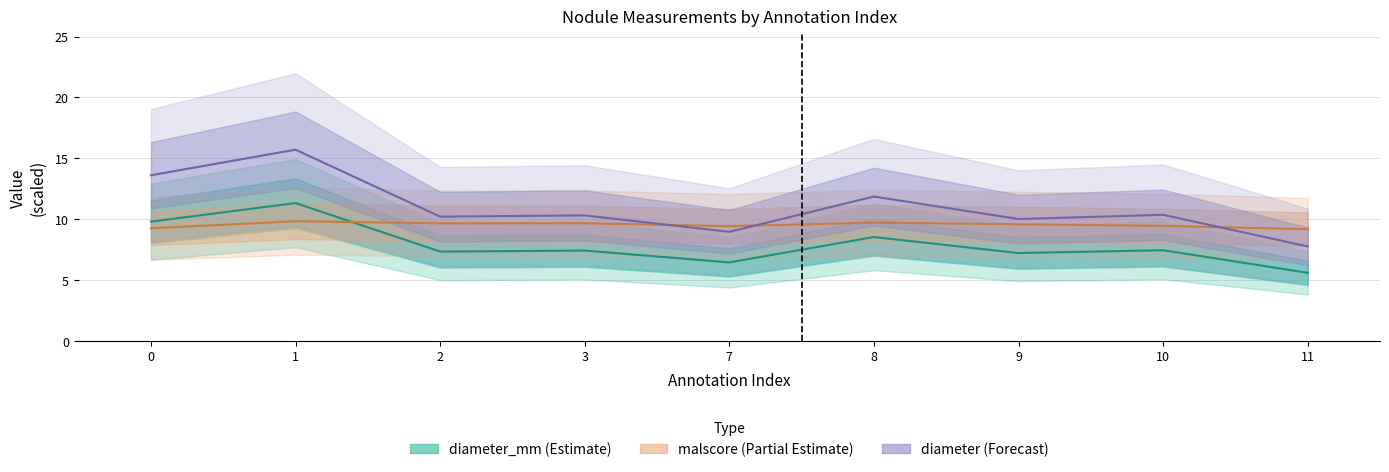

True or false: malscore and diameter_mm cross at least once.

True